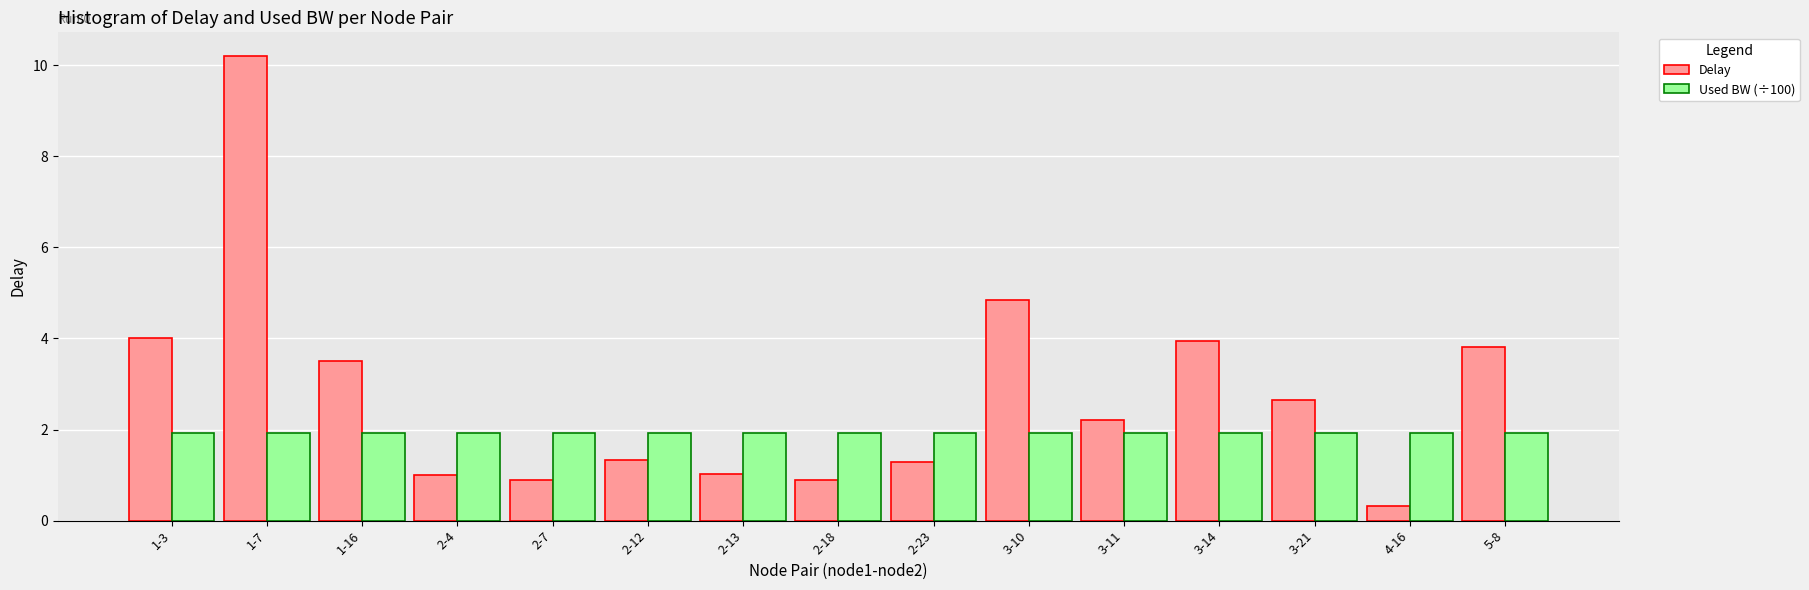

The Used BW (÷100) series shows 1.9 at 4-16. True or false?

True